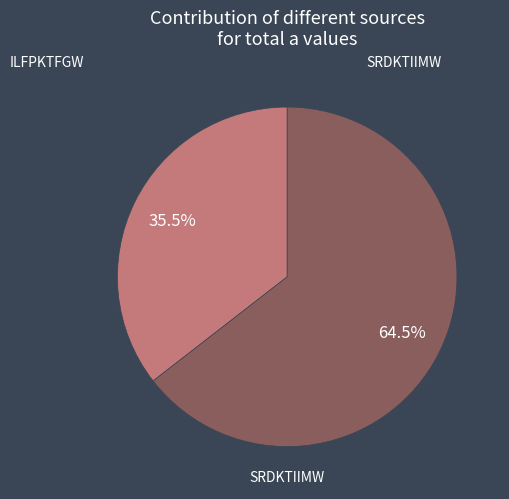

Is there any slice that represents more than half of the pie?

Yes